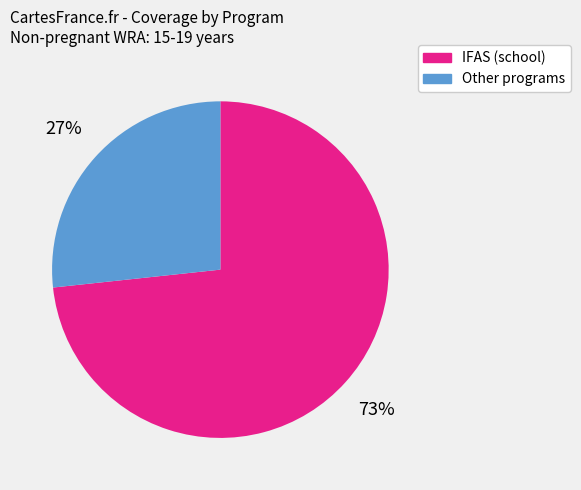

To the nearest percent, what is the average slice percentage?

50%